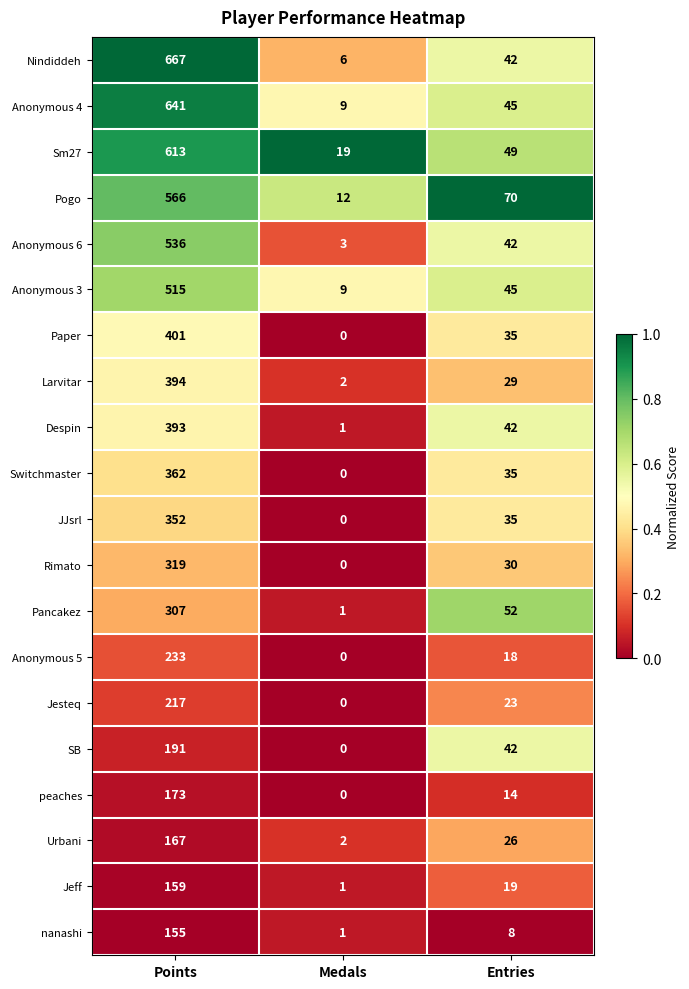

What is the maximum value for Pancakez?

307